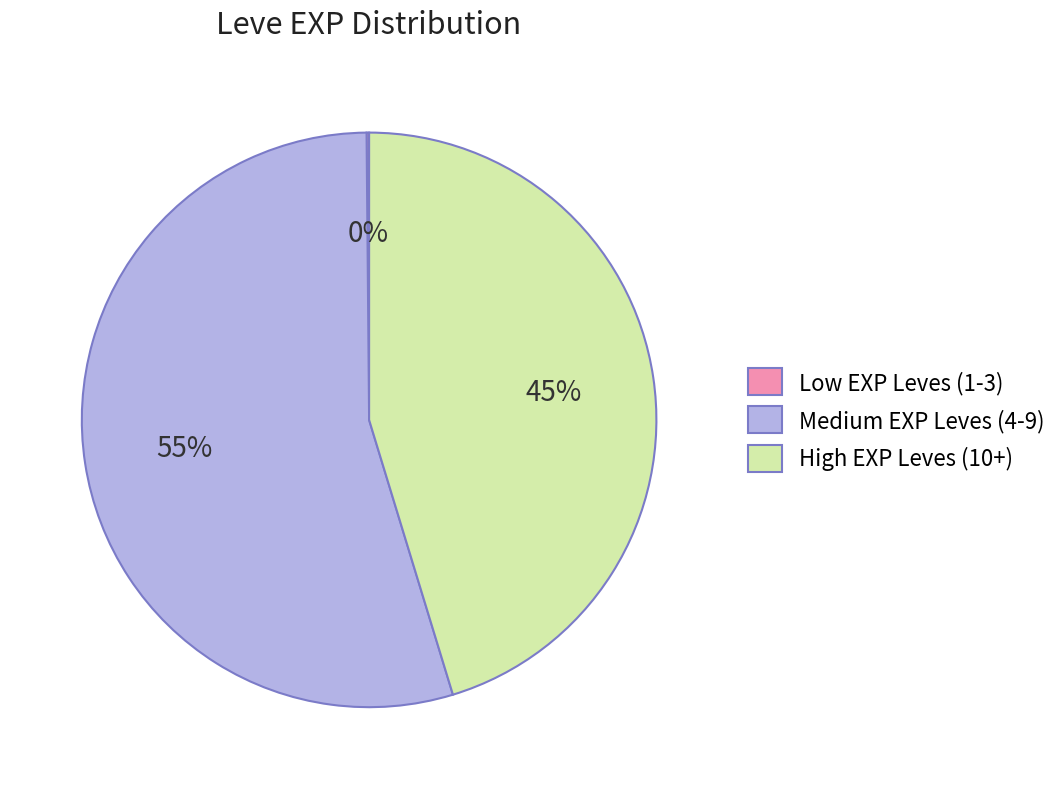

The Medium EXP Leves (4-9) slice represents 55% of the pie. True or false?

True